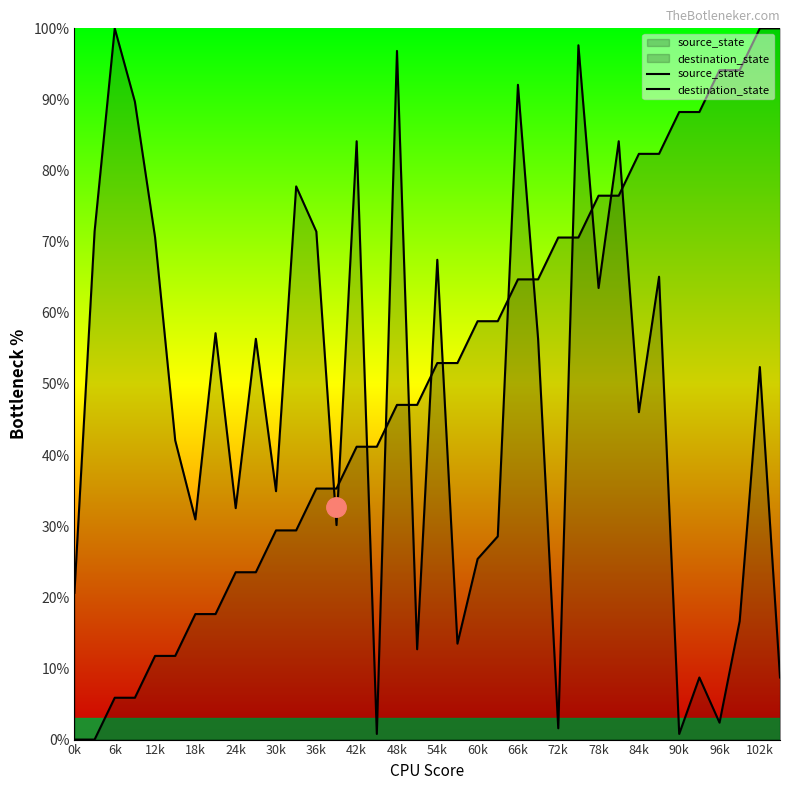

Which category has the lowest value in the source_state series?

0k